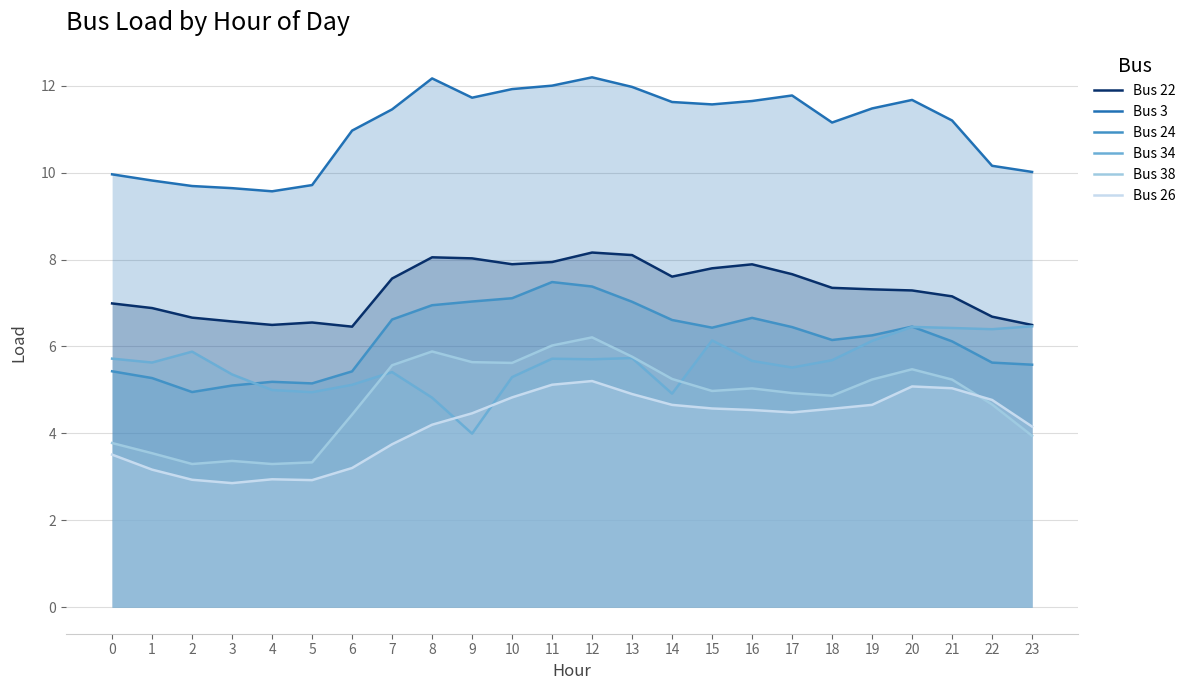

True or false: Bus 3 has a value of 10.0 at 23.

True